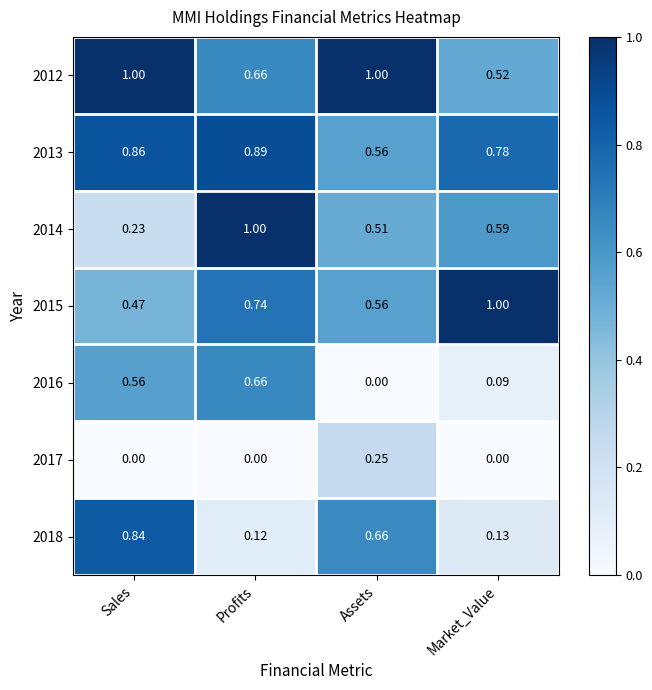

At which category is the sum across all series the highest?

Profits